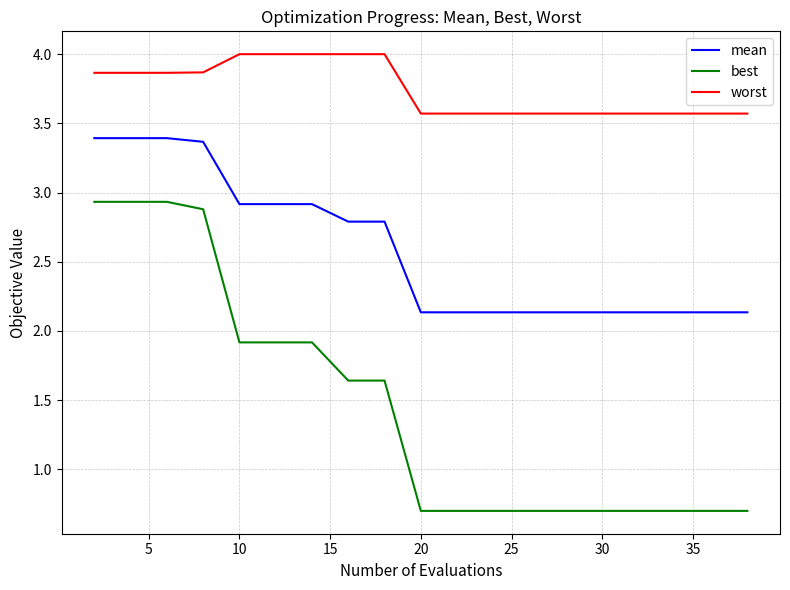

At how many categories does at least one series exceed 3?

20